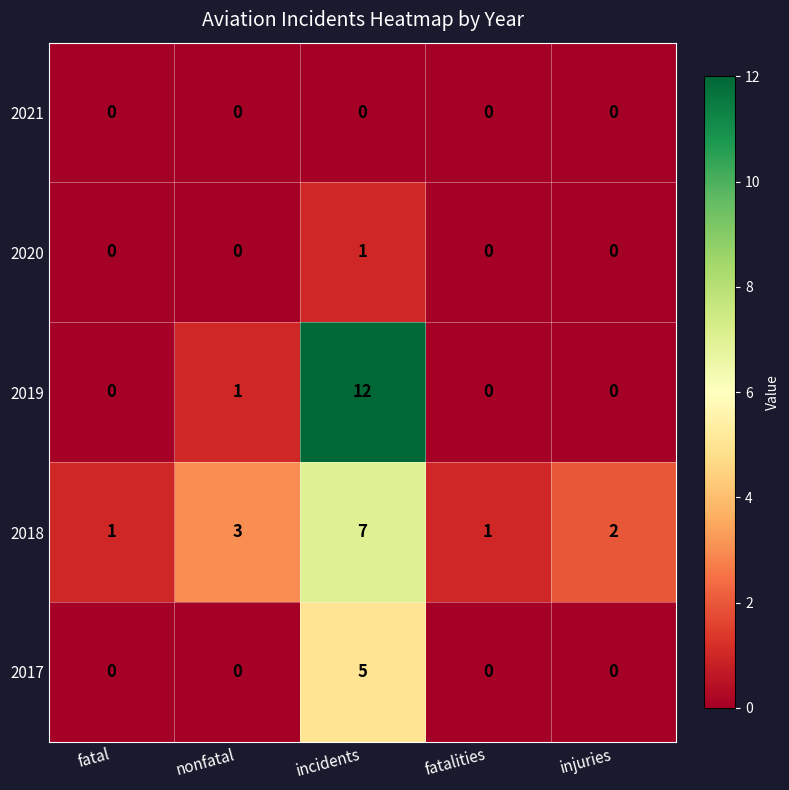

Count the 2017 values in the range 0 to 1.

4